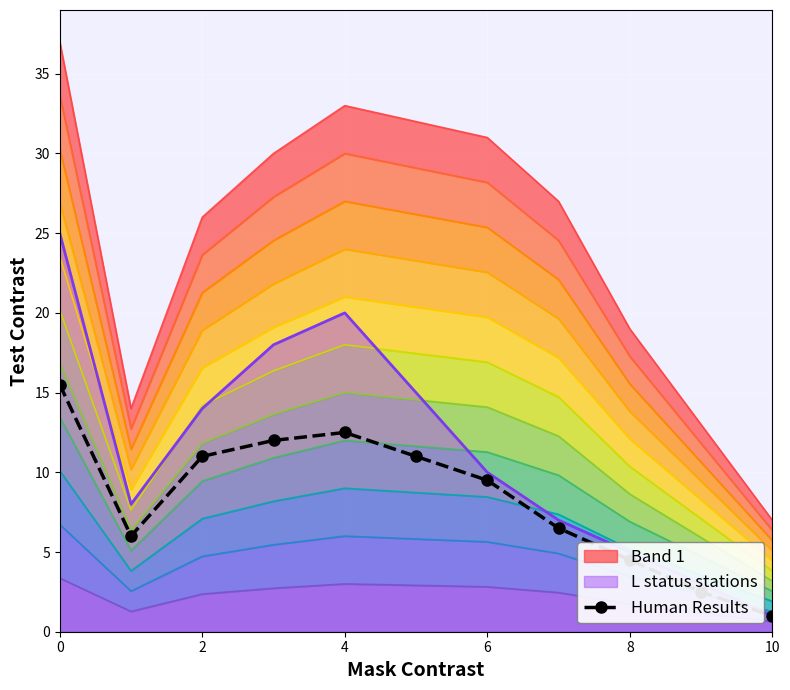

What is the maximum value for L status stations?

25.0